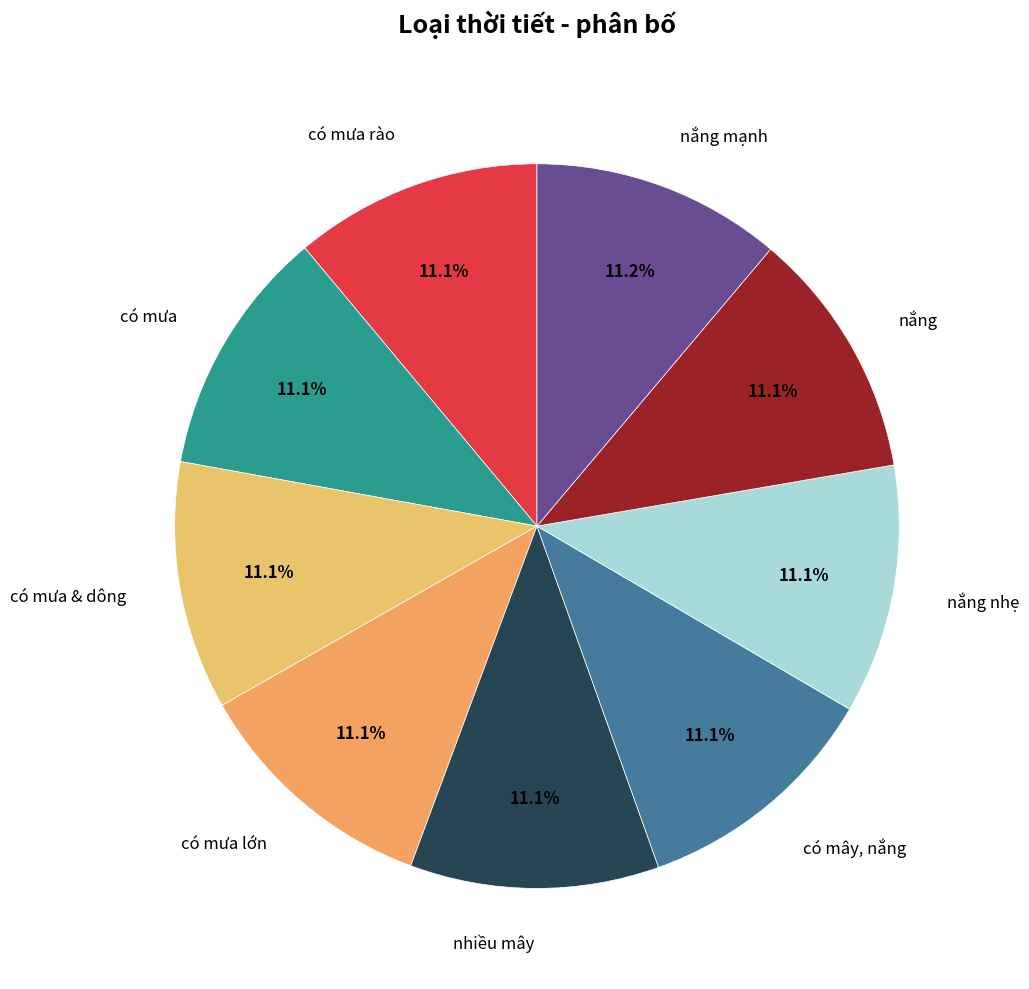

What is the smallest slice in the pie chart?

có mưa rào